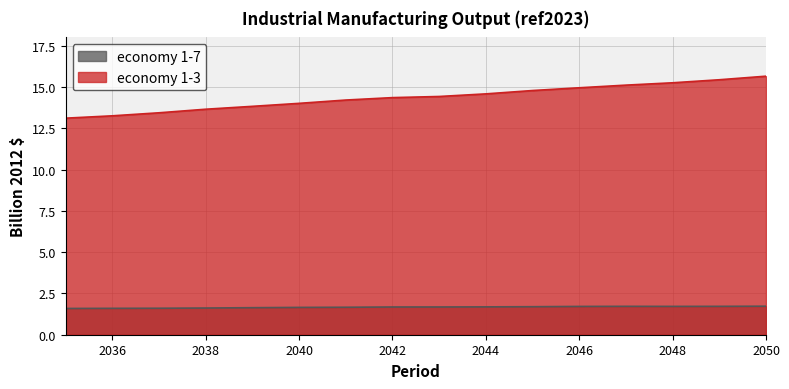

Reading left to right, extract all data points from this chart.

economy 1-7: 2035=1.6	2036=1.6	2037=1.6	2038=1.6	2039=1.6	2040=1.7	2041=1.7	2042=1.7	2043=1.7	2044=1.7	2045=1.7	2046=1.7	2047=1.7	2048=1.7	2049=1.7	2050=1.7
economy 1-3: 2035=13.1	2036=13.3	2037=13.4	2038=13.7	2039=13.8	2040=14.0	2041=14.2	2042=14.4	2043=14.4	2044=14.6	2045=14.8	2046=15.0	2047=15.1	2048=15.3	2049=15.4	2050=15.7